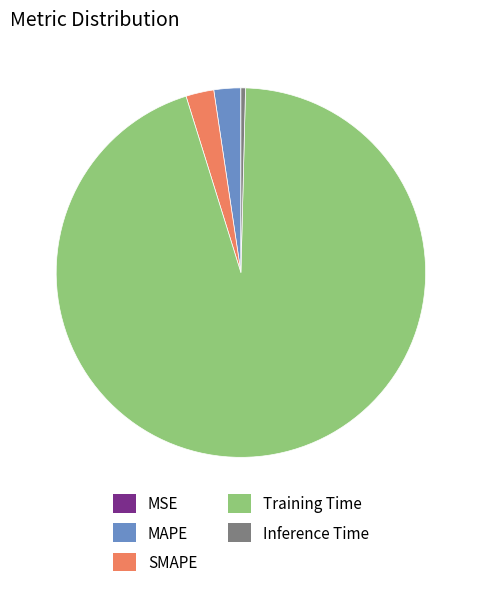

What is the largest slice in the pie chart?

Training Time